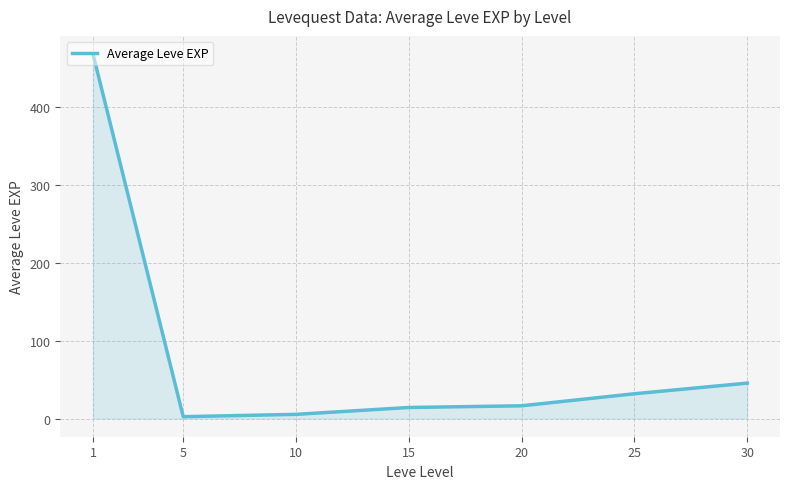

What is the difference between the second highest and minimum values?

43.2